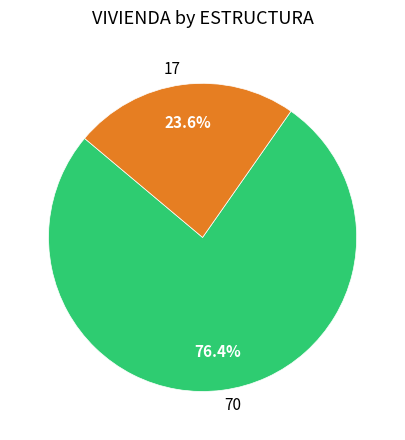

Is there any slice that represents more than half of the pie?

Yes